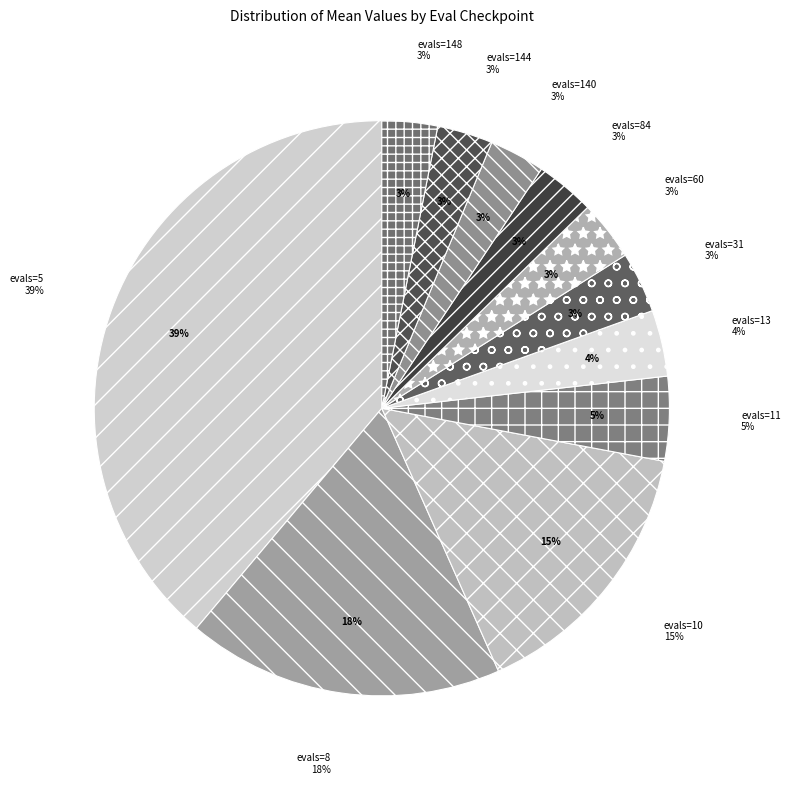

How many slices are in this pie chart?

11